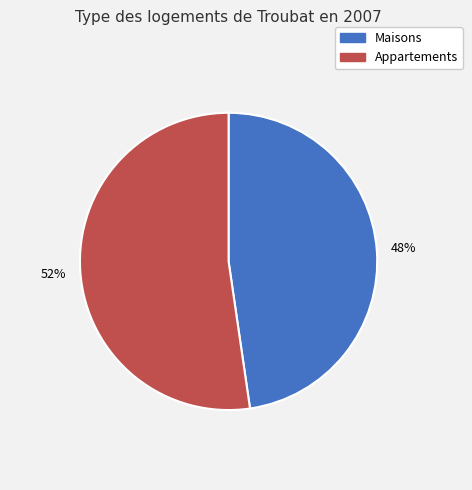

To the nearest percent, what is the average slice percentage?

50%